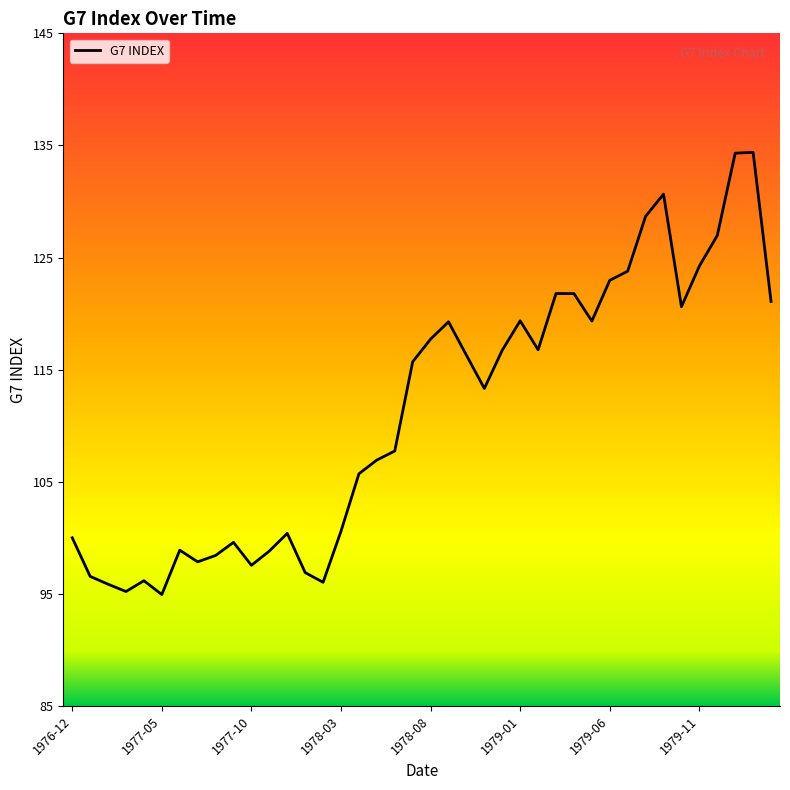

What is the difference between the maximum and minimum values?

39.4